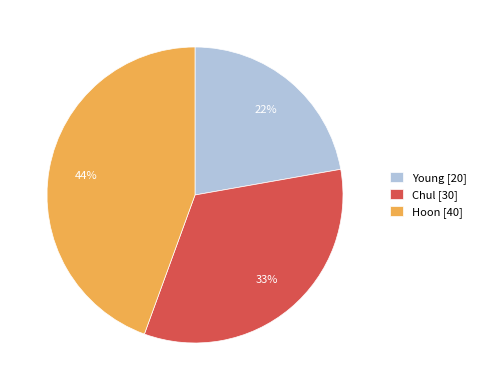

Is there any slice that represents more than half of the pie?

No